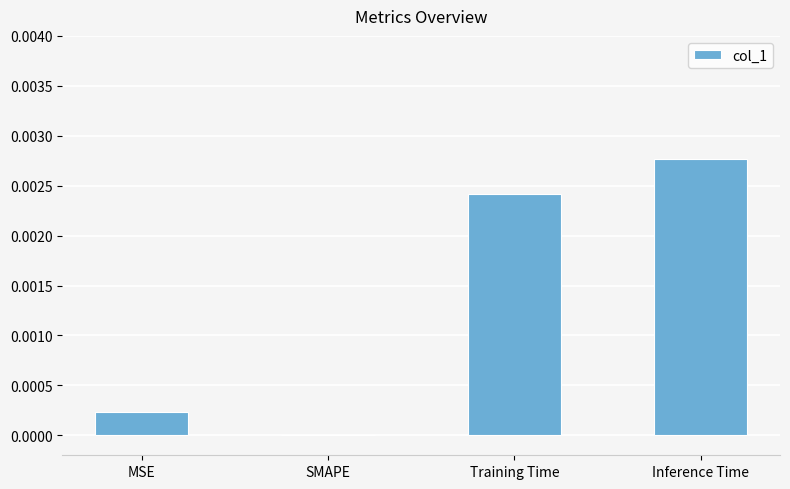

Between Training Time and MSE, which is larger?

Training Time